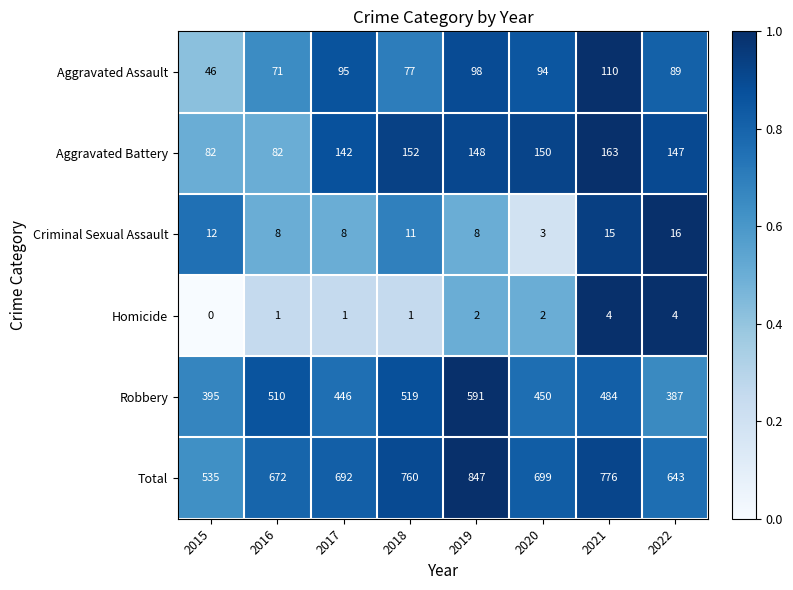

At how many categories does at least one series exceed 170?

8